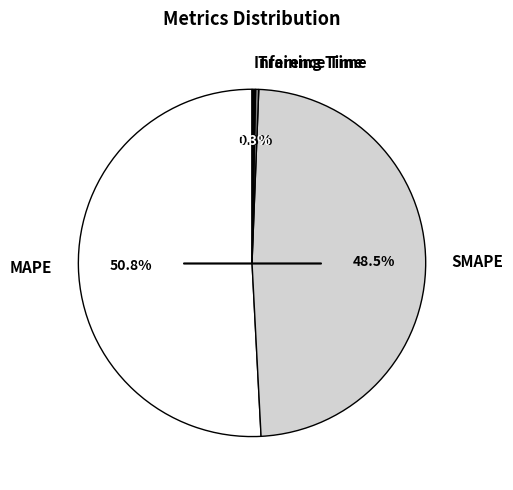

Which has a higher value, MAPE or Training Time?

MAPE